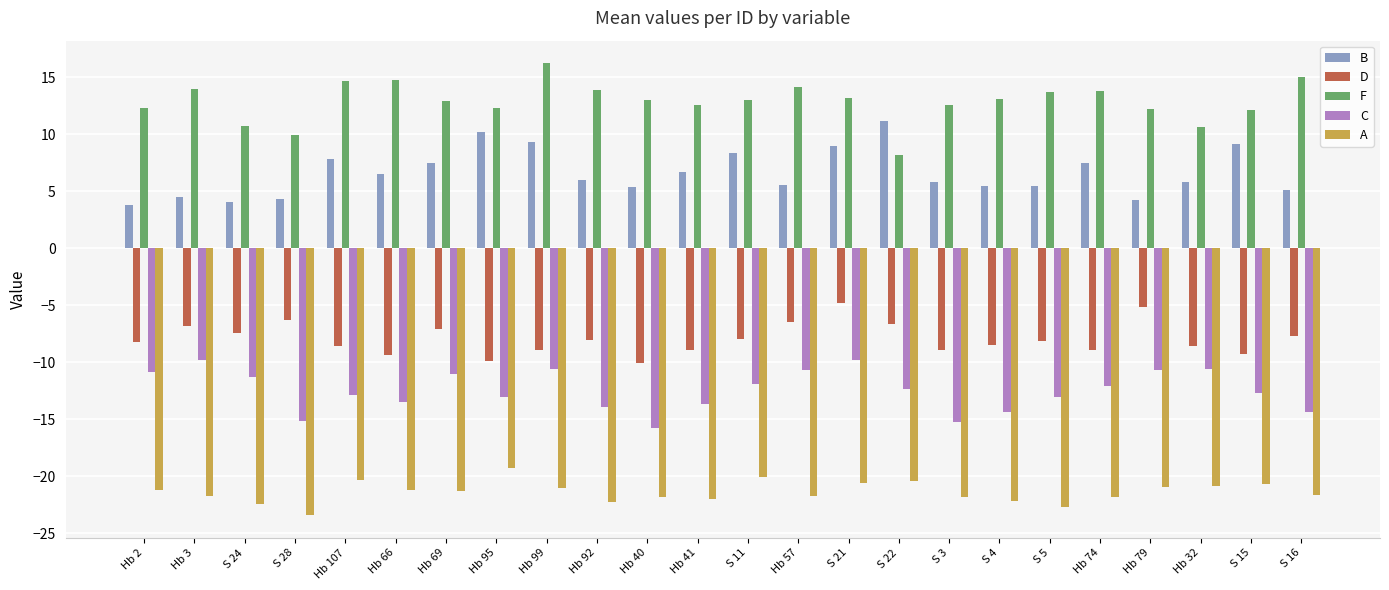

Is the value of D at S 21 greater than the value of C at Hb 74?

Yes